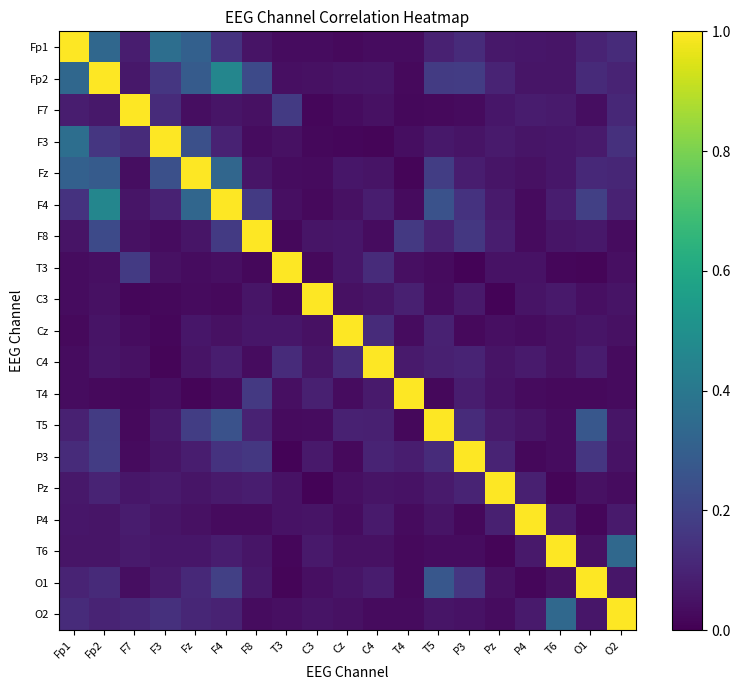

At how many categories does at least one series exceed 0?

19